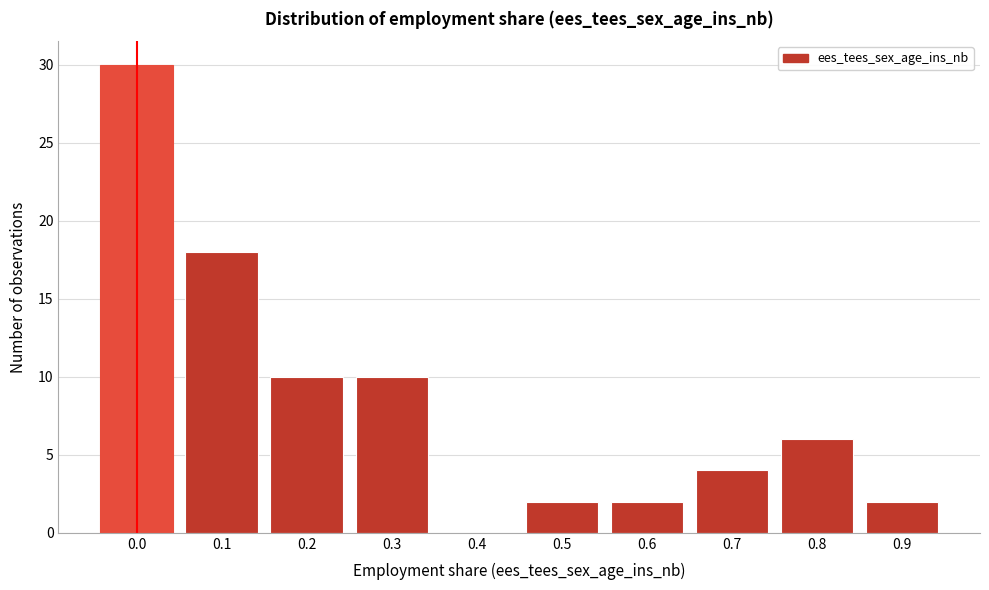

Reading right to left, extract all data points from this chart.

0.9=2	0.8=6	0.7=4	0.6=2	0.5=2	0.4=0	0.3=10	0.2=10	0.1=18	0.0=30